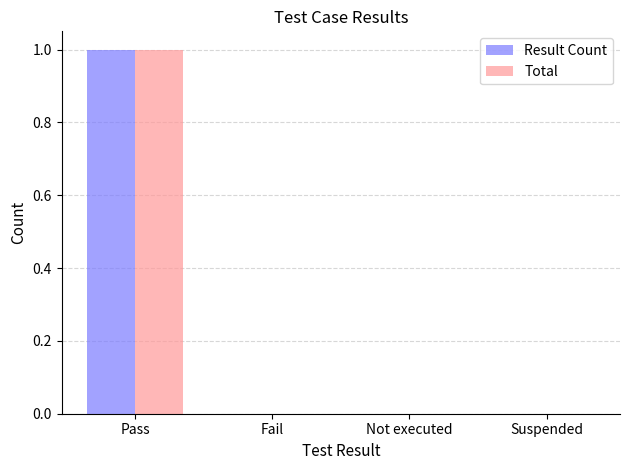

The value of Total at Suspended is 1. True or false?

False